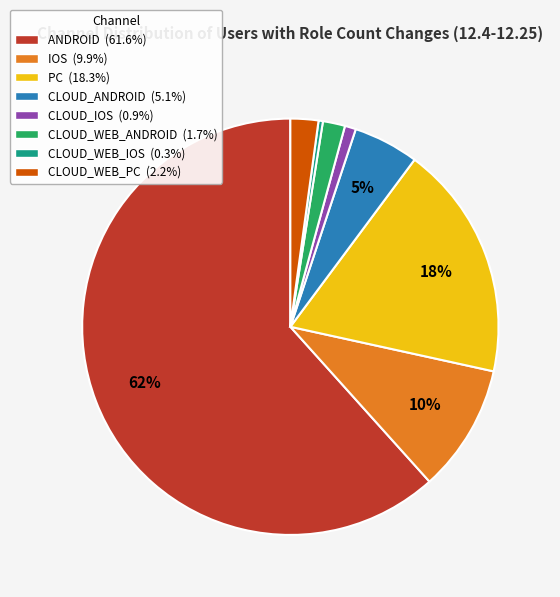

Do PC and ANDROID together represent more than half of the pie?

Yes